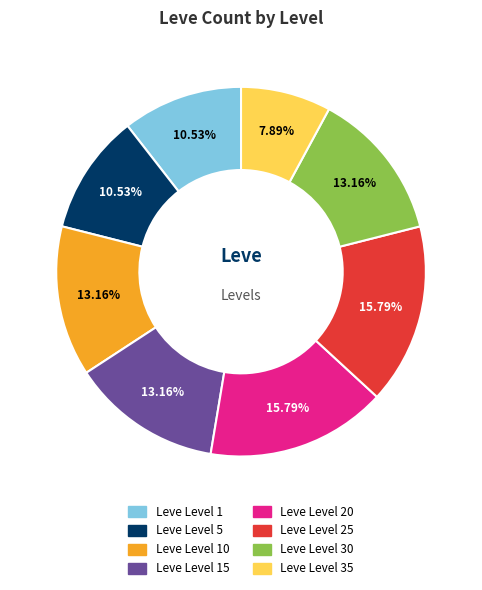

True or false: Leve Level 25 accounts for 16% of the total.

True